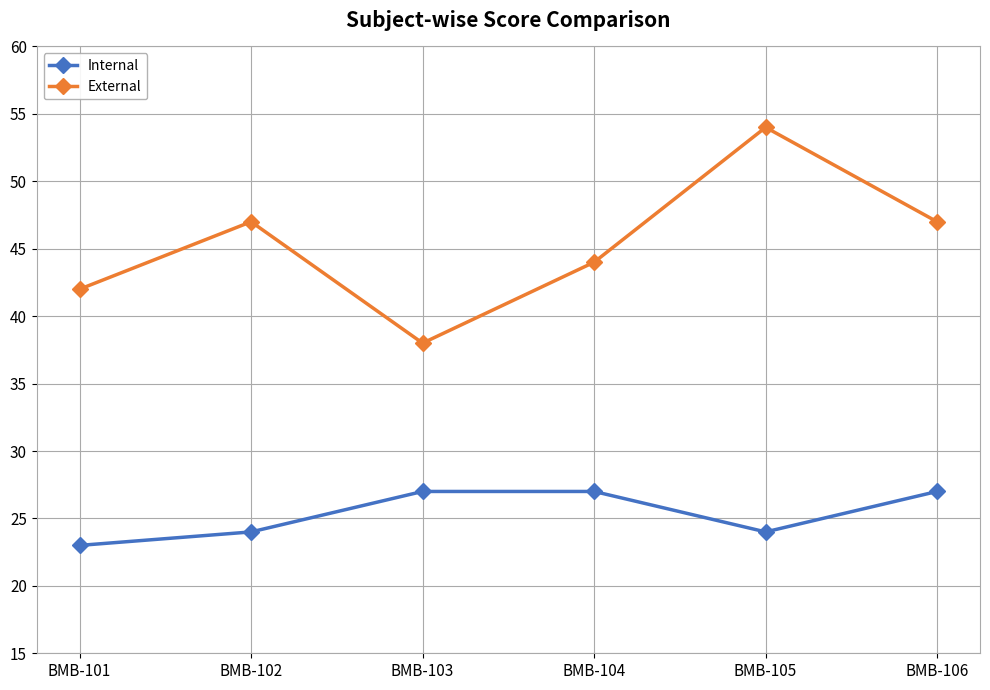

Rank the series at BMB-101 from highest to lowest value.

External, Internal